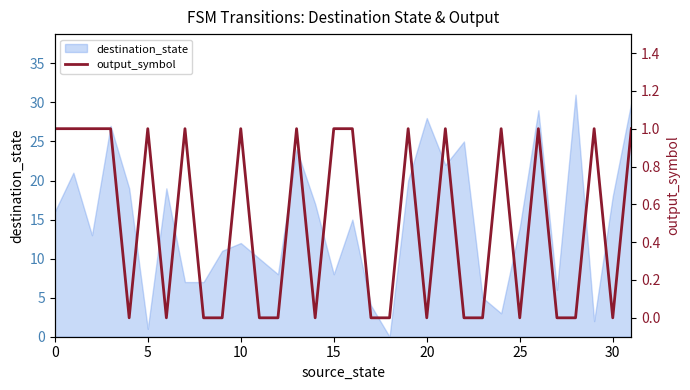

Which has a higher value, 13 or 10?

13